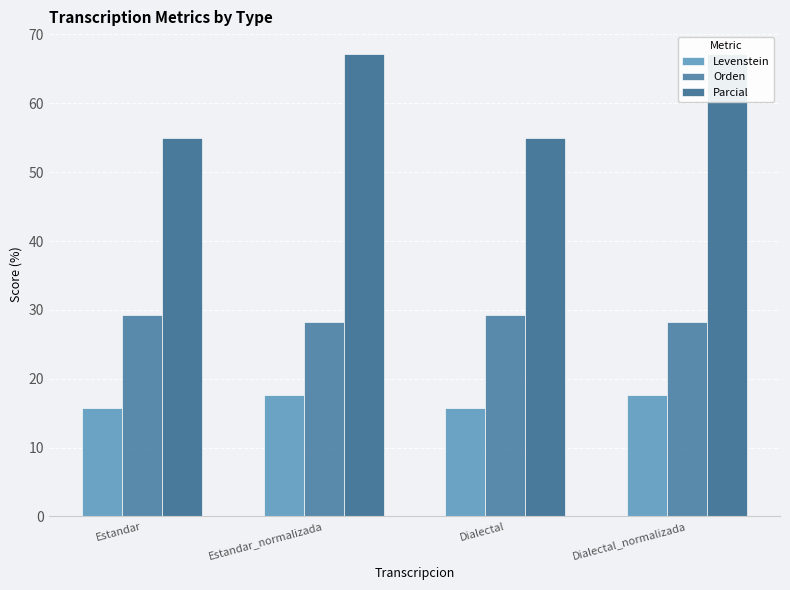

The value of Orden at Dialectal is 15.1. True or false?

False